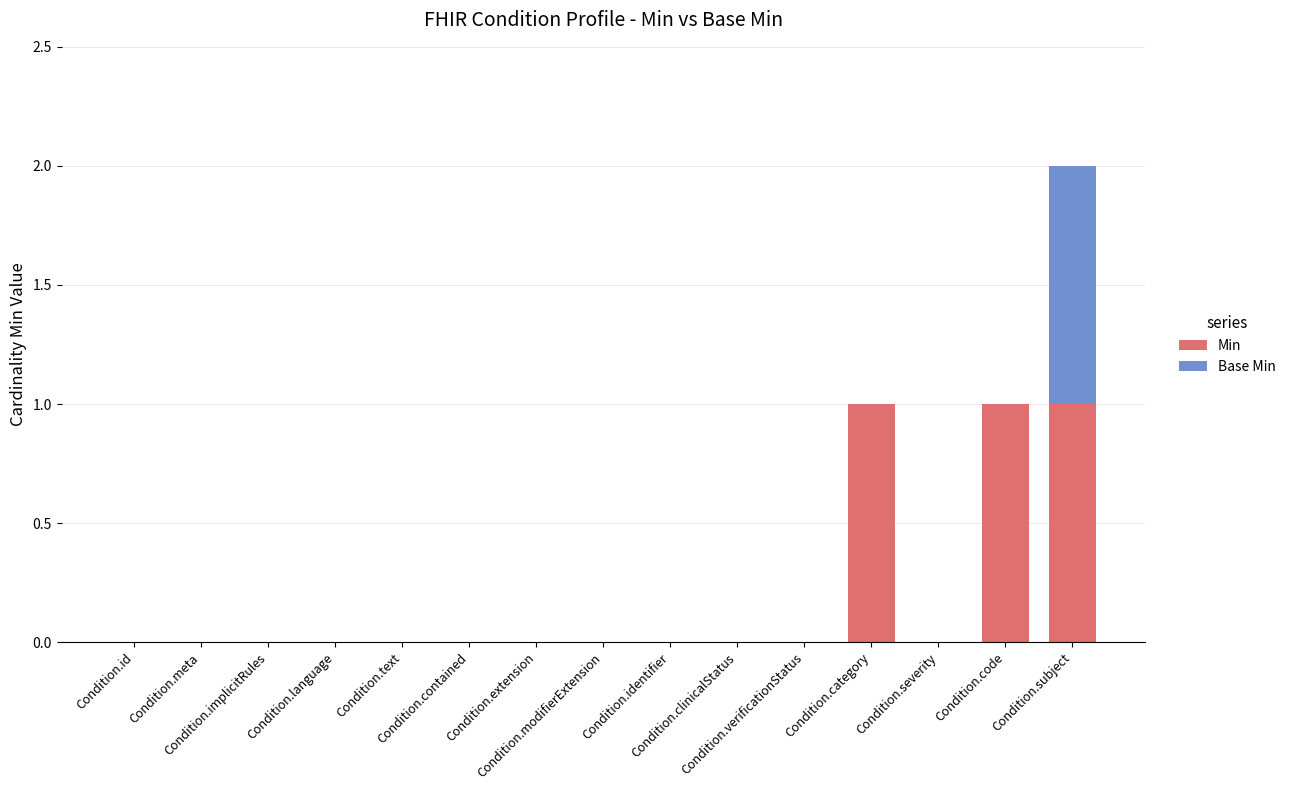

What is the sum of all Min values?

3